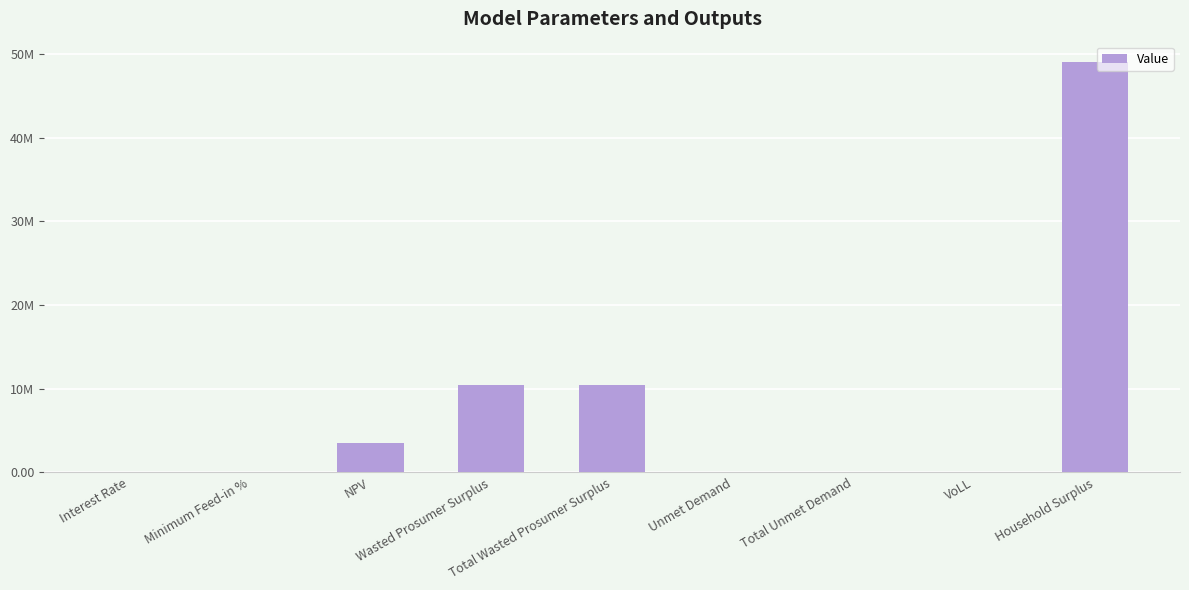

What is the smallest value displayed?

0.1